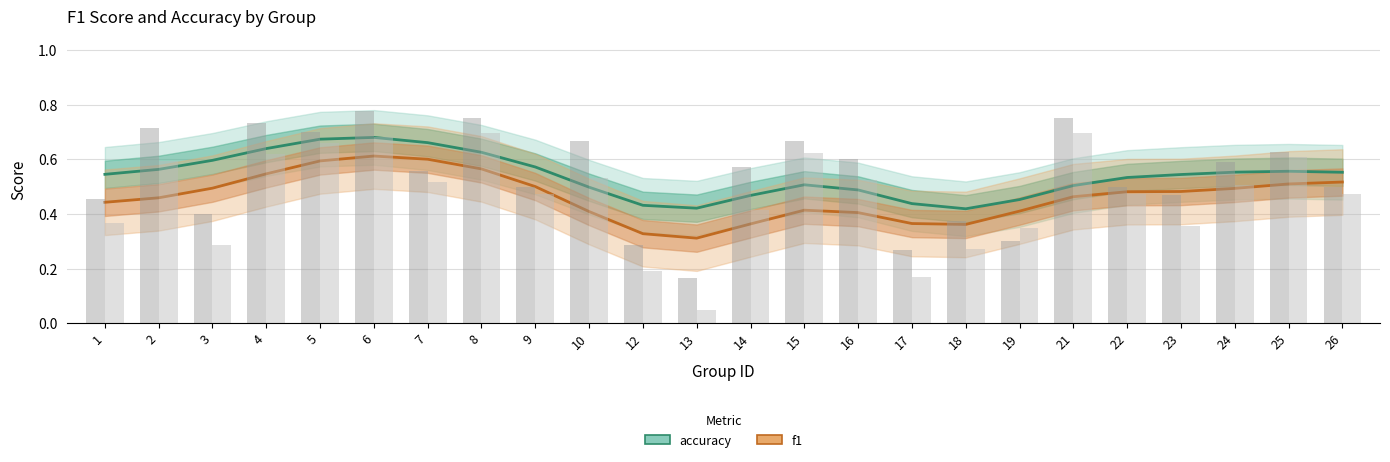

Between 13 and 23, which series saw the biggest shift?

f1